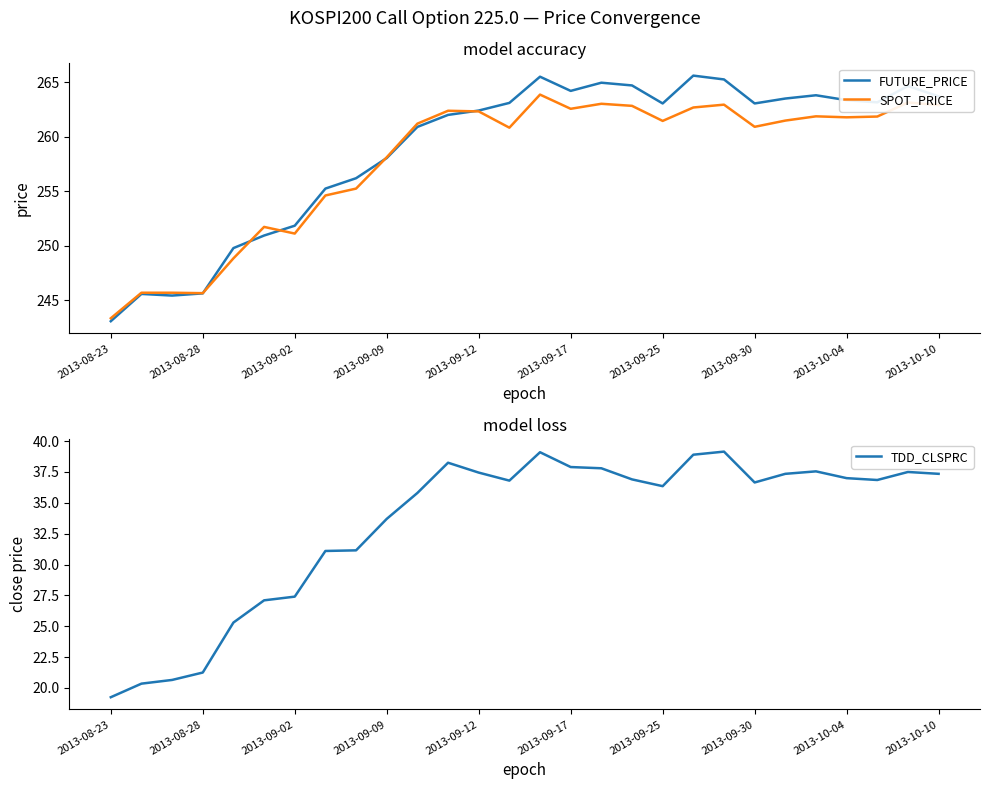

At which label does FUTURE_PRICE first exceed 263?

13